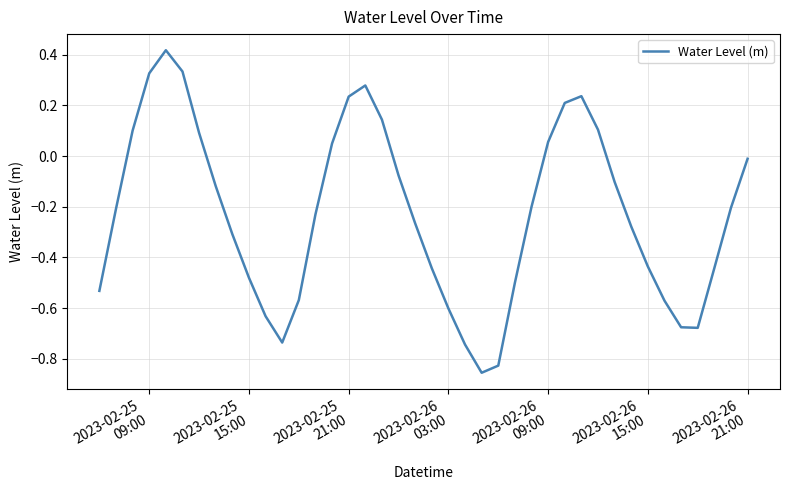

What is the difference between the maximum and minimum values?

1.3